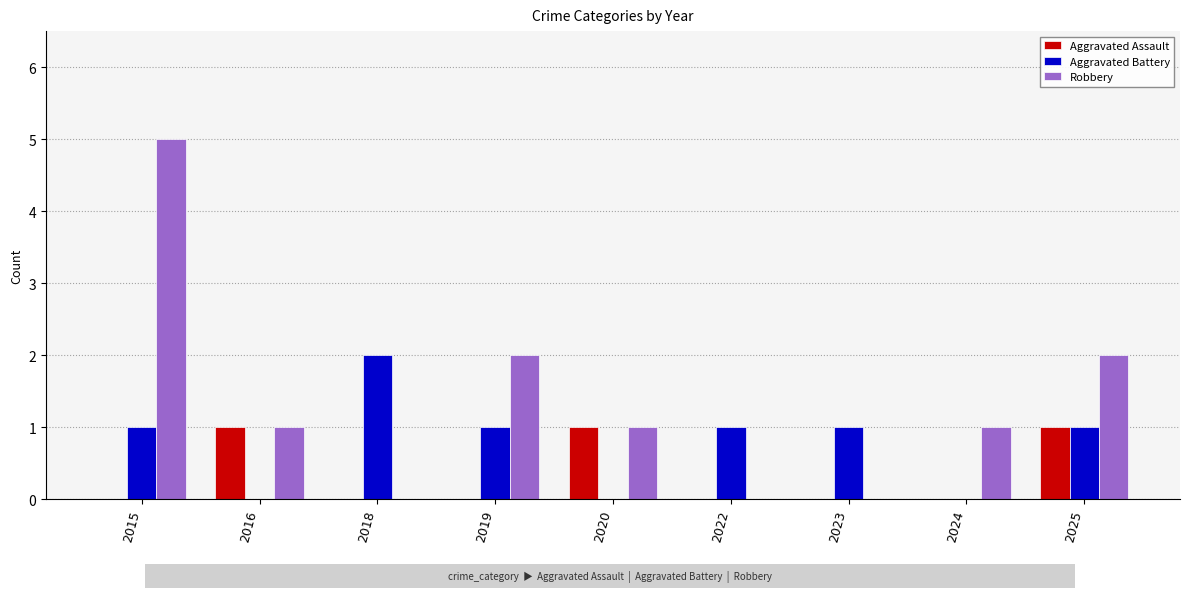

Where does the Robbery series first go above 1?

2015